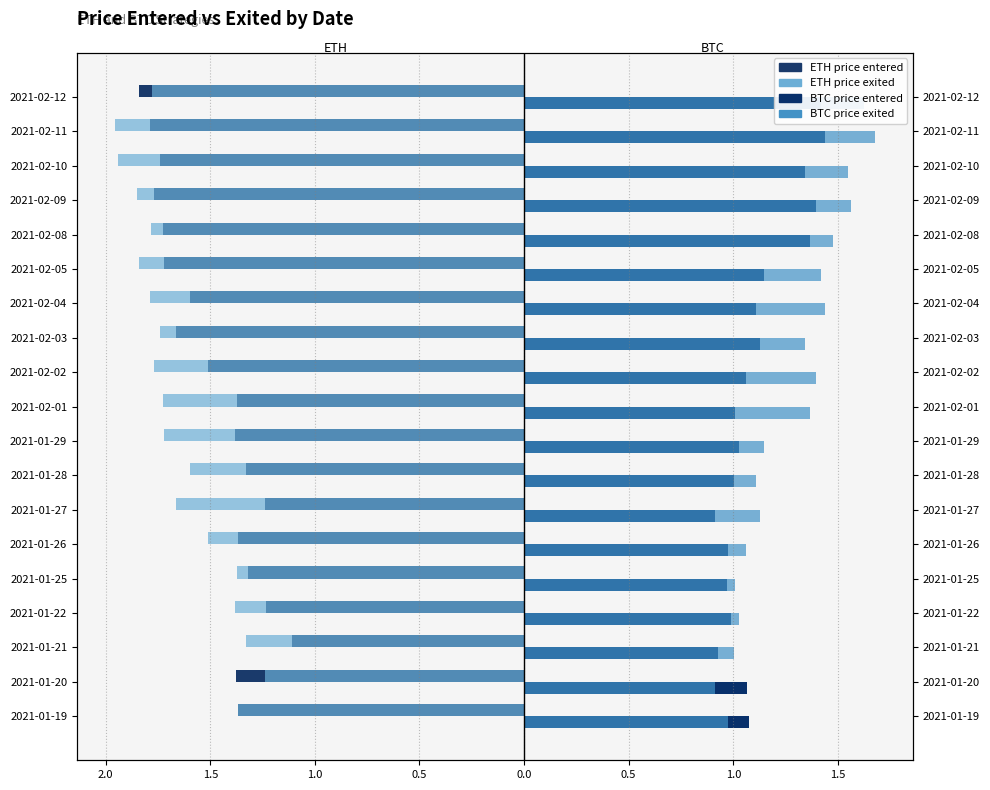

Is it true that ETH price entered equals -0.4 at 2021-02-11?

False